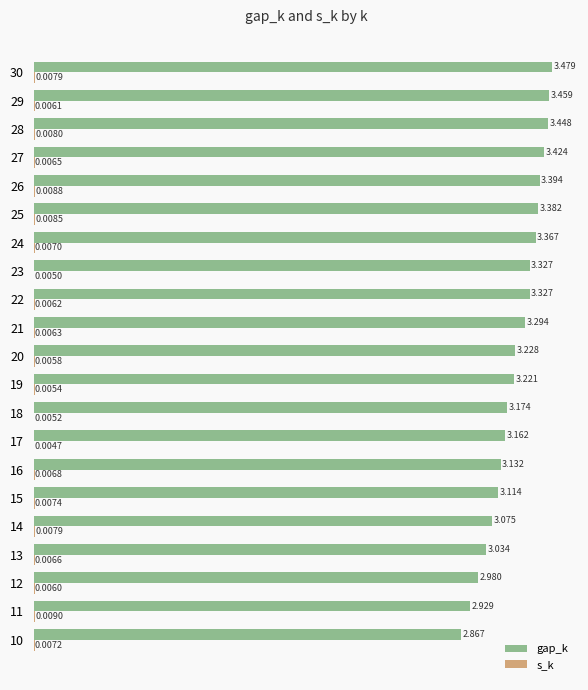

Between 13 and 21, which series saw the biggest shift?

gap_k